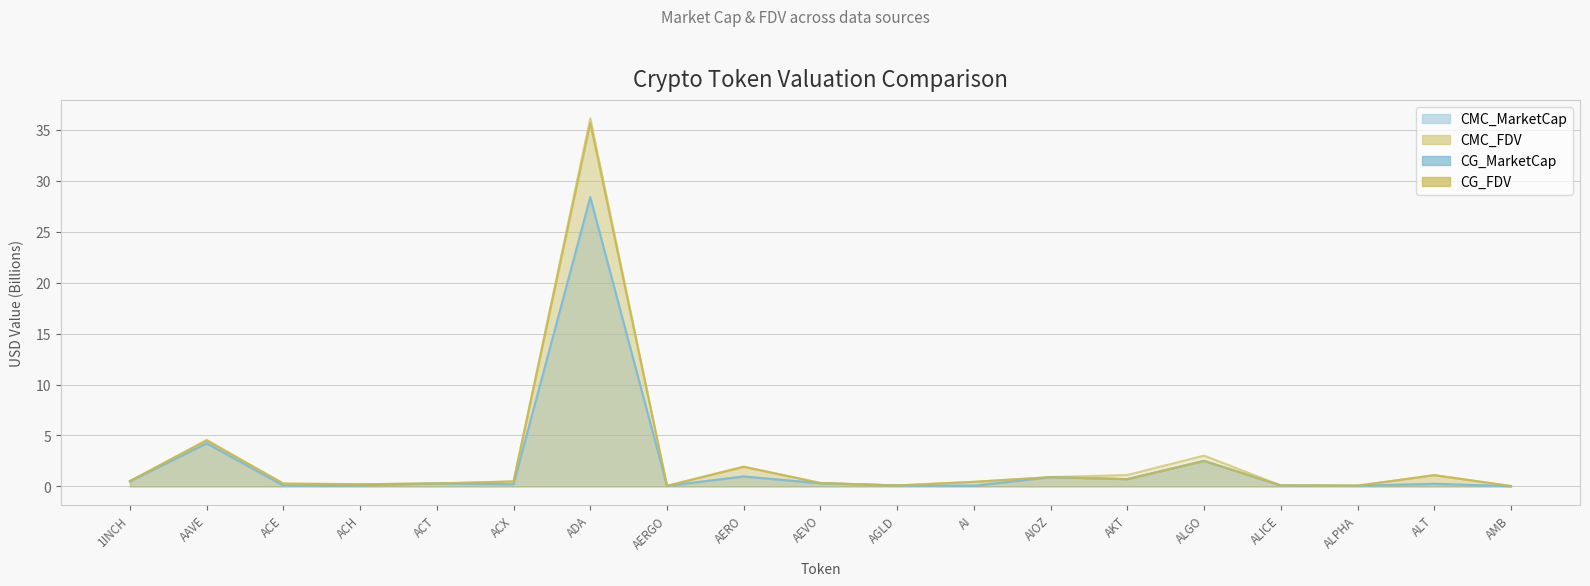

At how many categories does at least one series exceed 5?

1